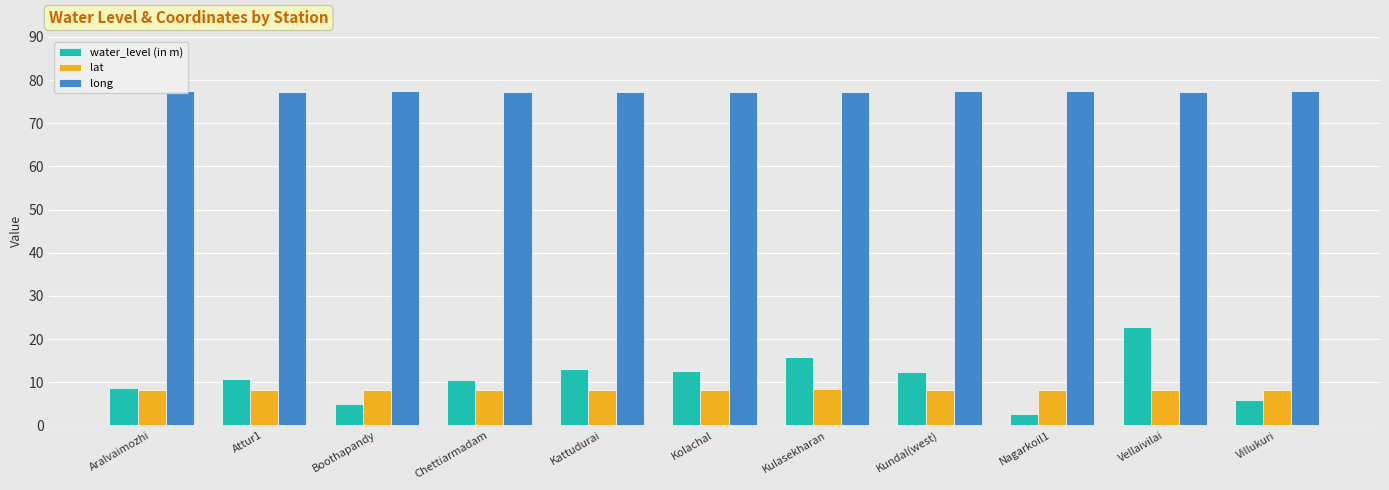

What is the lowest value of the lat series?

8.1